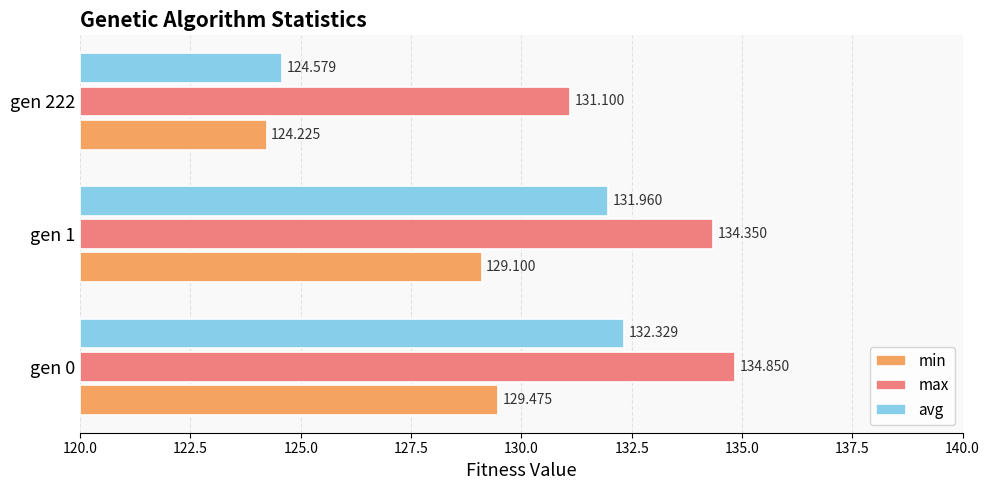

How many bars are there in each group?

3